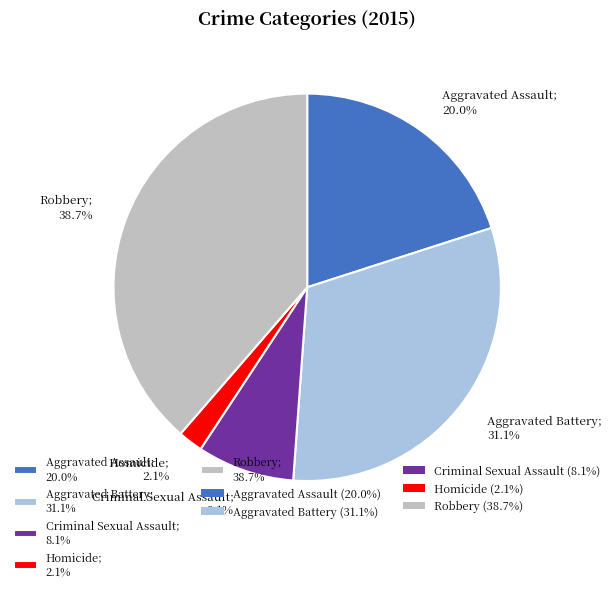

Is there a majority slice in this chart?

No